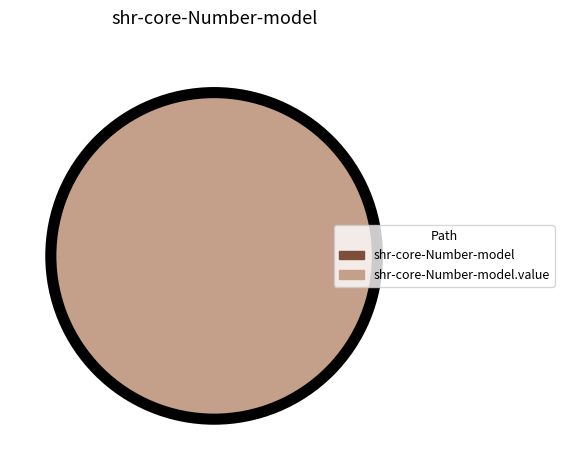

What is the smallest slice in the pie chart?

shr-core-Number-model